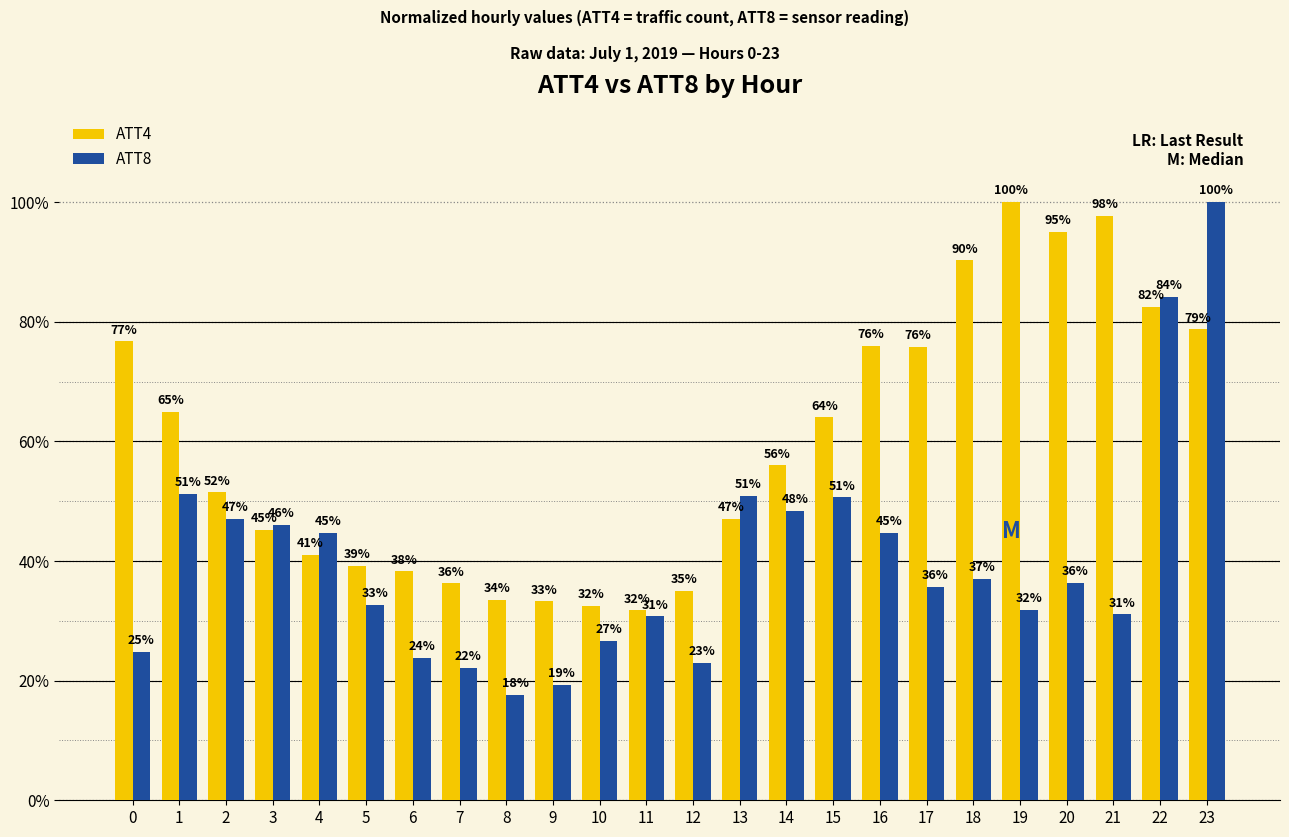

Is it true that ATT8 equals 100.0 at 23?

True